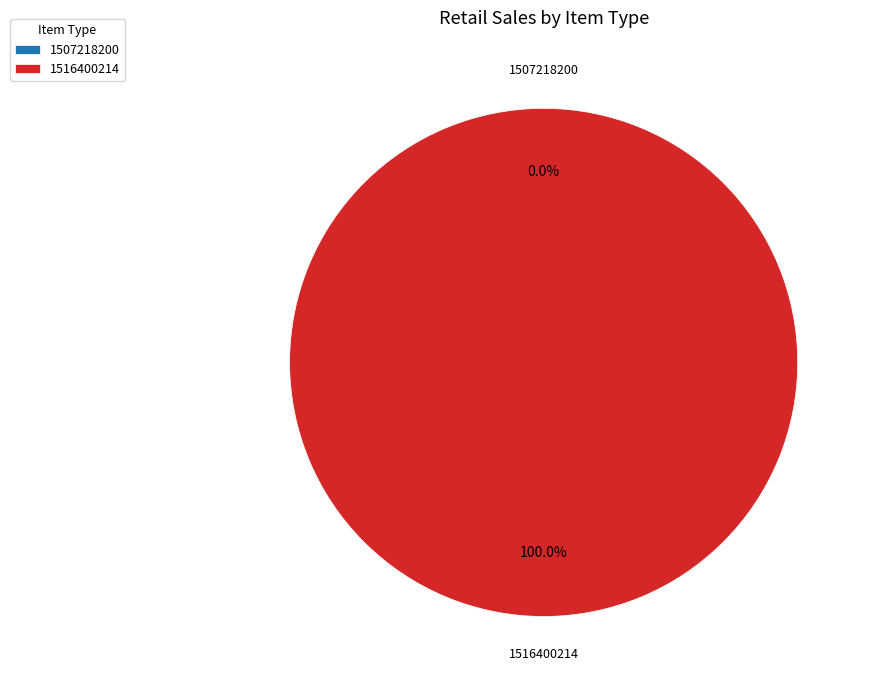

Which slice is the smallest?

1507218200